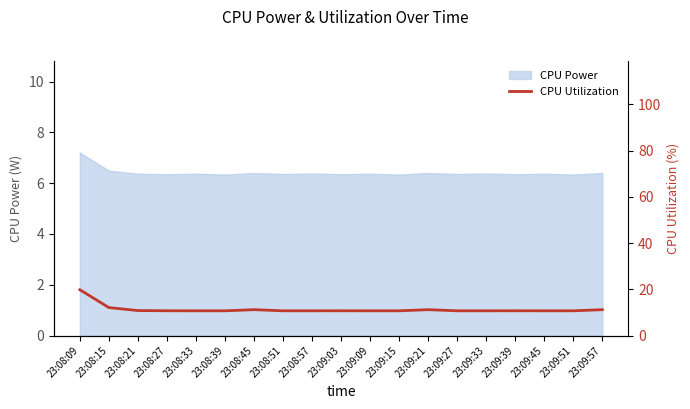

The chart shows a value of 18.2 at 23:08:45. True or false?

False